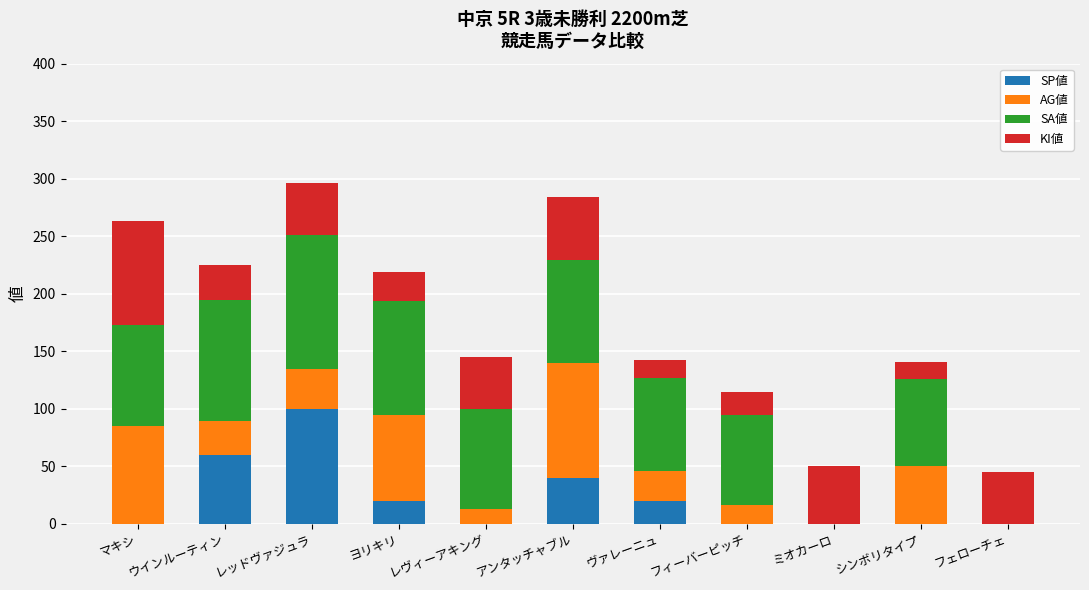

At which label does SP値 reach its peak?

レッドヴァジュラ